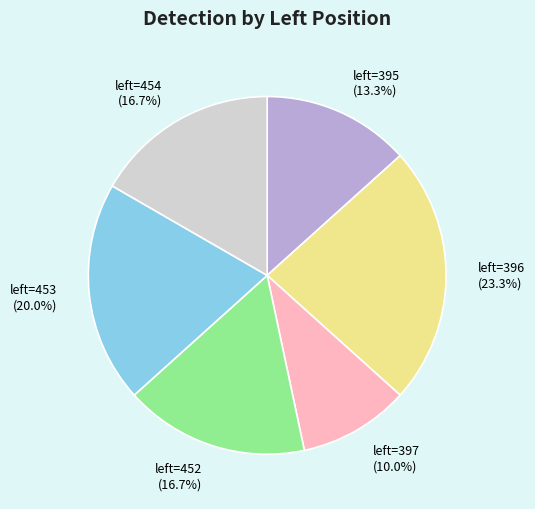

Is there any slice that represents more than half of the pie?

No